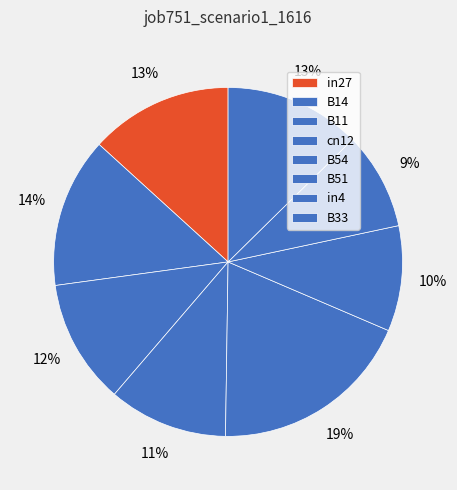

True or false: B14 accounts for 8% of the total.

False